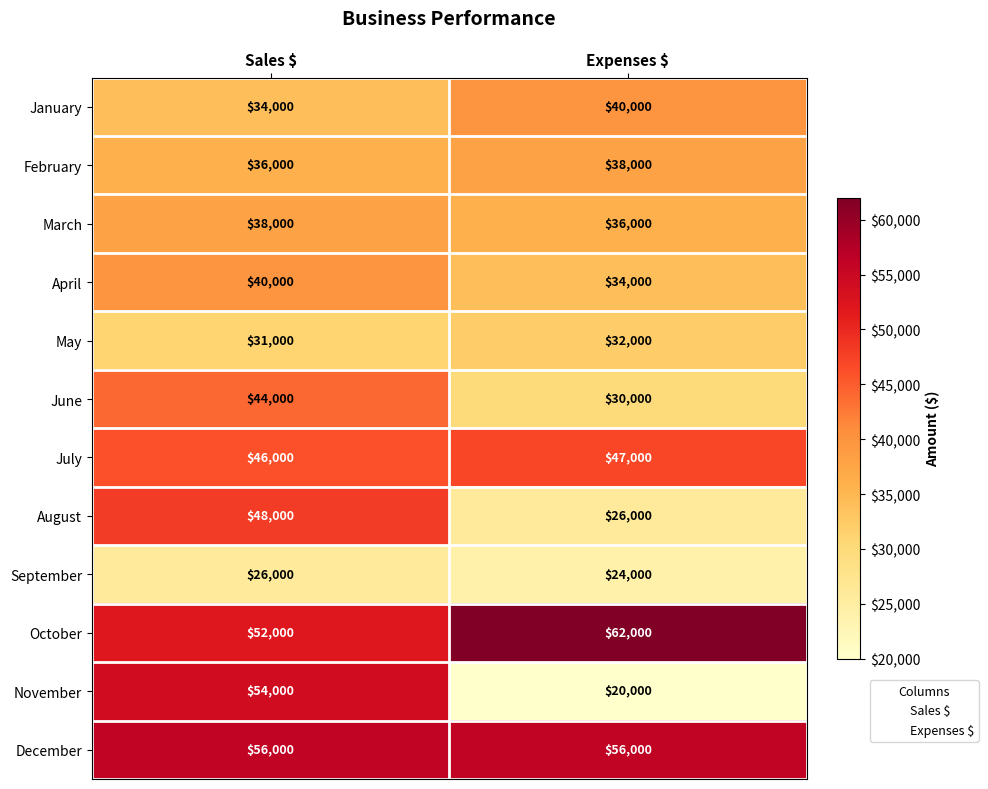

How many data points does each series have?

2